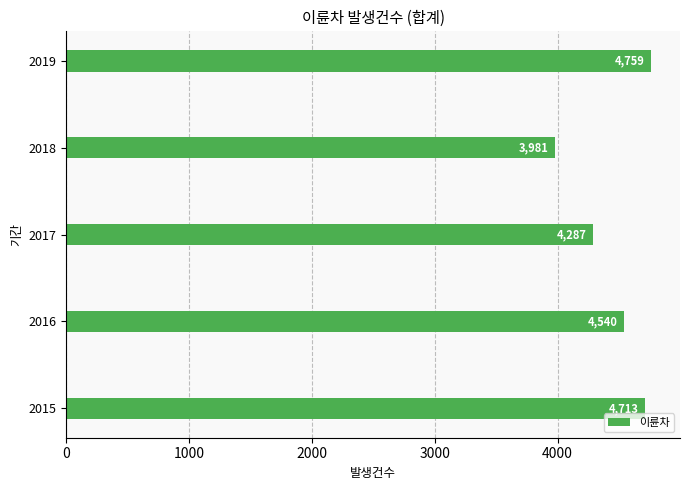

Reading bottom to top, what are all the values shown in this chart?

4713	4540	4287	3981	4759